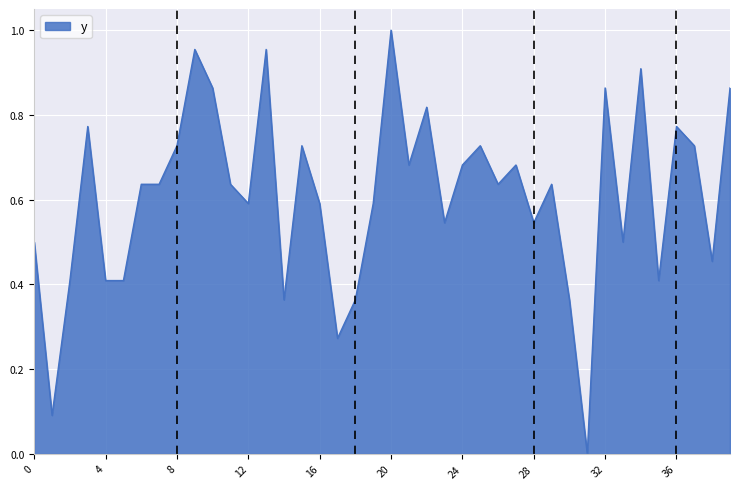

What is the value of the 16th point from the left?

0.7